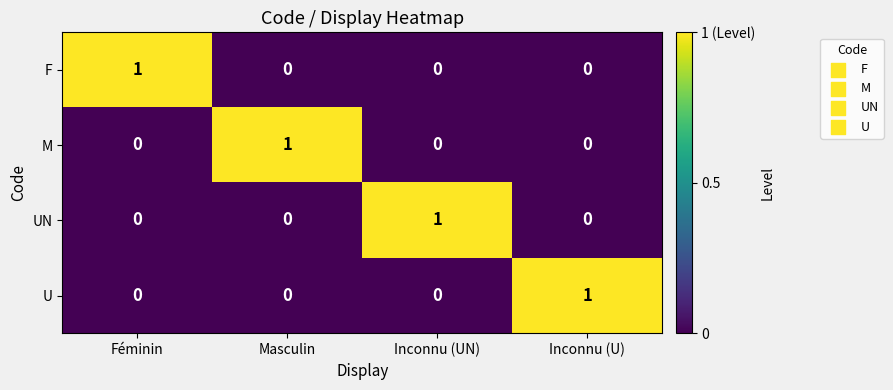

How many positive values does the UN series have?

1